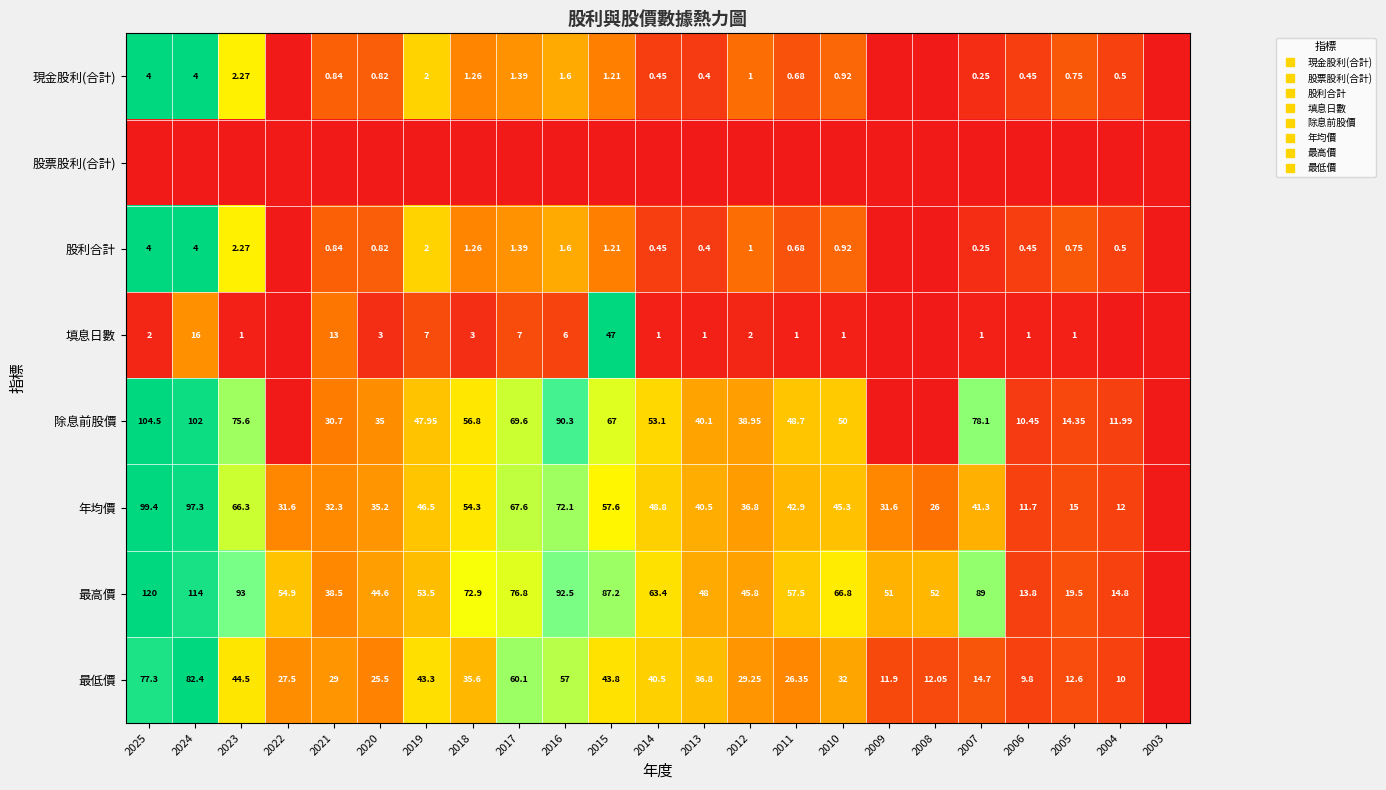

At how many categories does at least one series exceed 0?

22